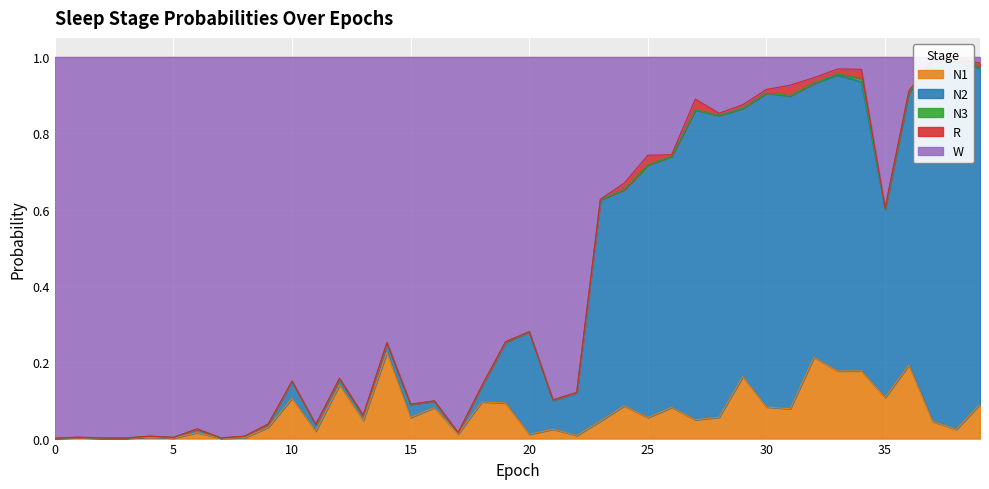

What is the value of the N1 point at the 27th from the left?

0.1